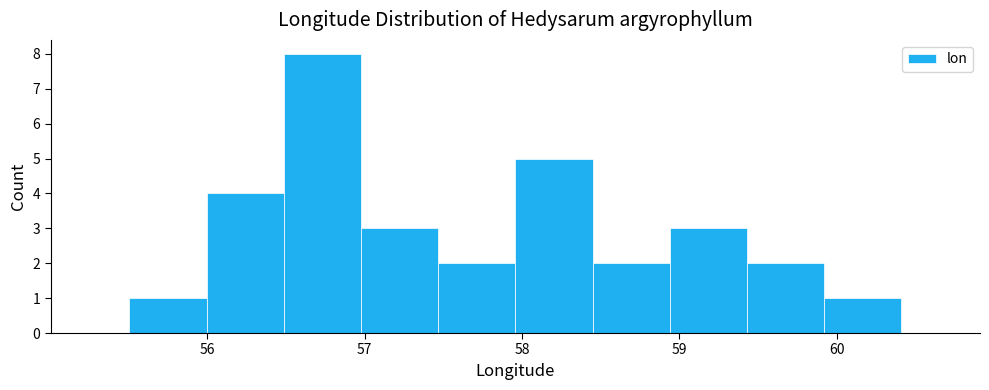

Reading left to right, transcribe this chart: for each bar, give the range it covers on the x-axis and its height. Neither the bar edges nor the heights are printed on the chart, so give them approximately, as read against the axes.

55.5 to 56.0: 1
56.0 to 56.5: 4
56.5 to 57.0: 8
57.0 to 57.5: 3
57.5 to 58.0: 2
58.0 to 58.4: 5
58.4 to 58.9: 2
58.9 to 59.4: 3
59.4 to 59.9: 2
59.9 to 60.4: 1